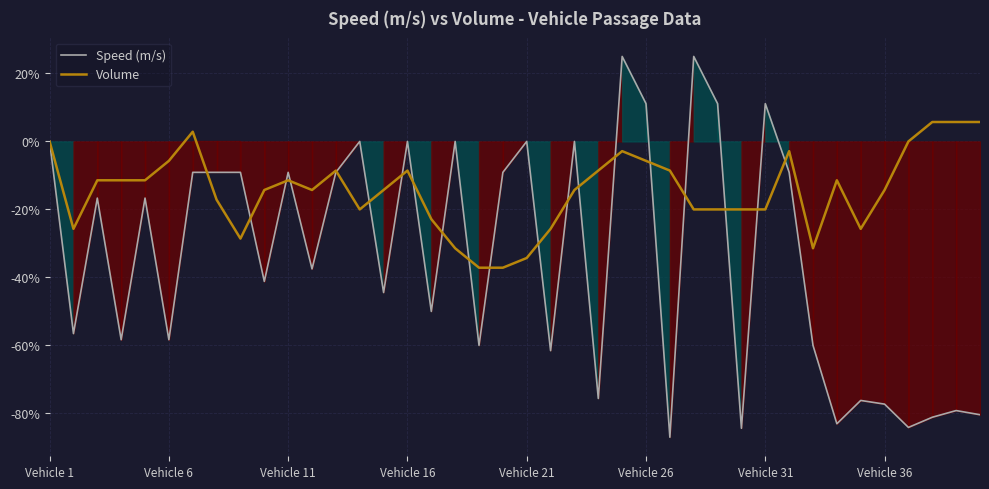

The value of Volume at Vehicle 21 is -57.0. True or false?

False